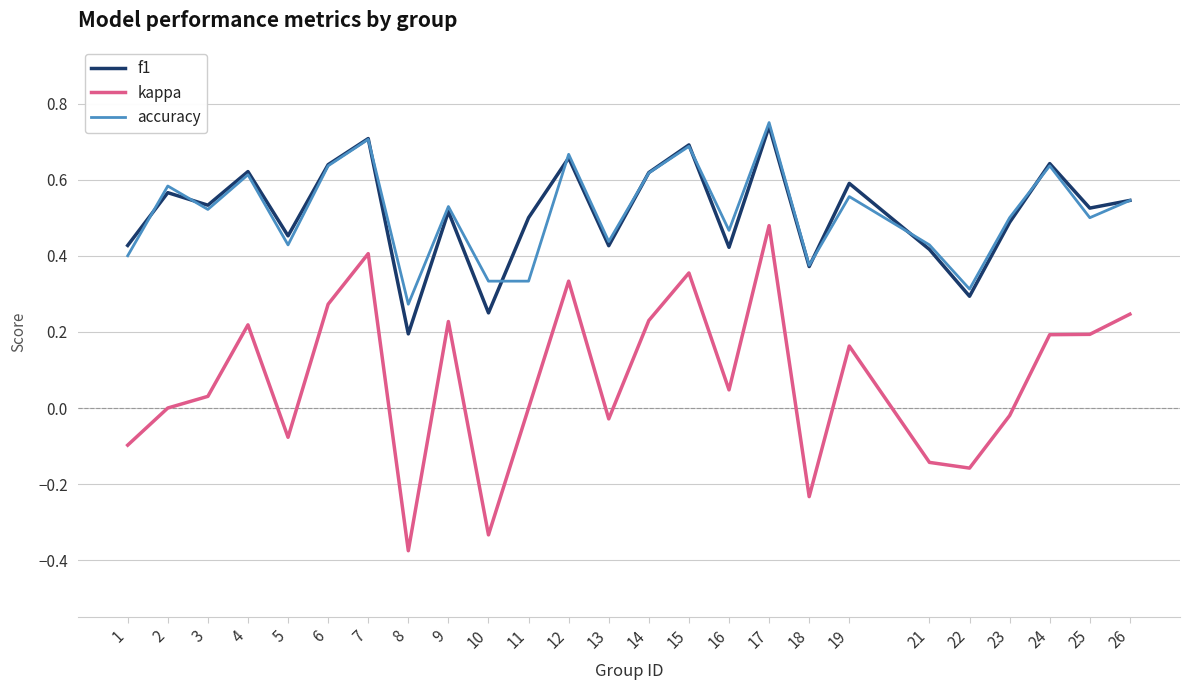

True or false: kappa and f1 intersect in this chart.

False